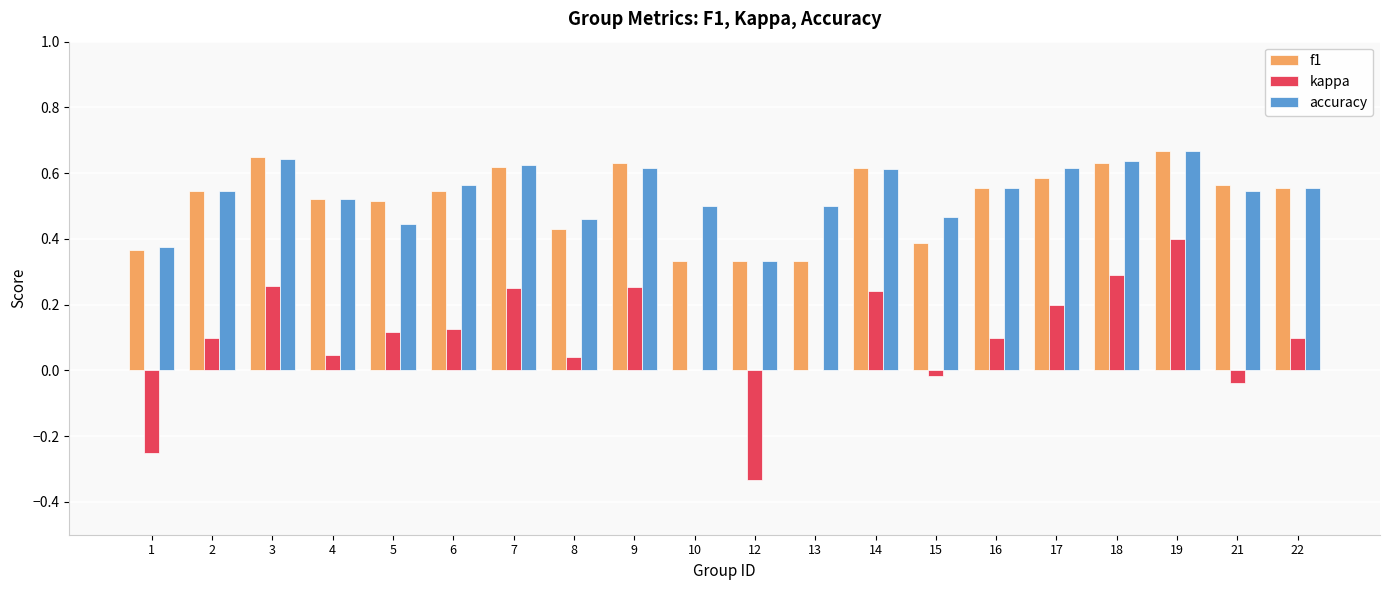

What is the sum of all f1 values?

10.4